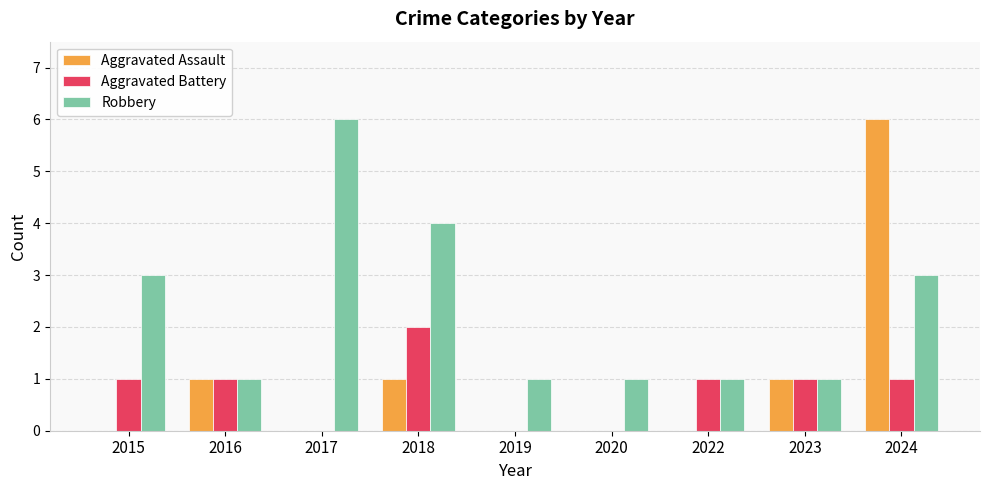

At which category is the sum across all series the highest?

2024